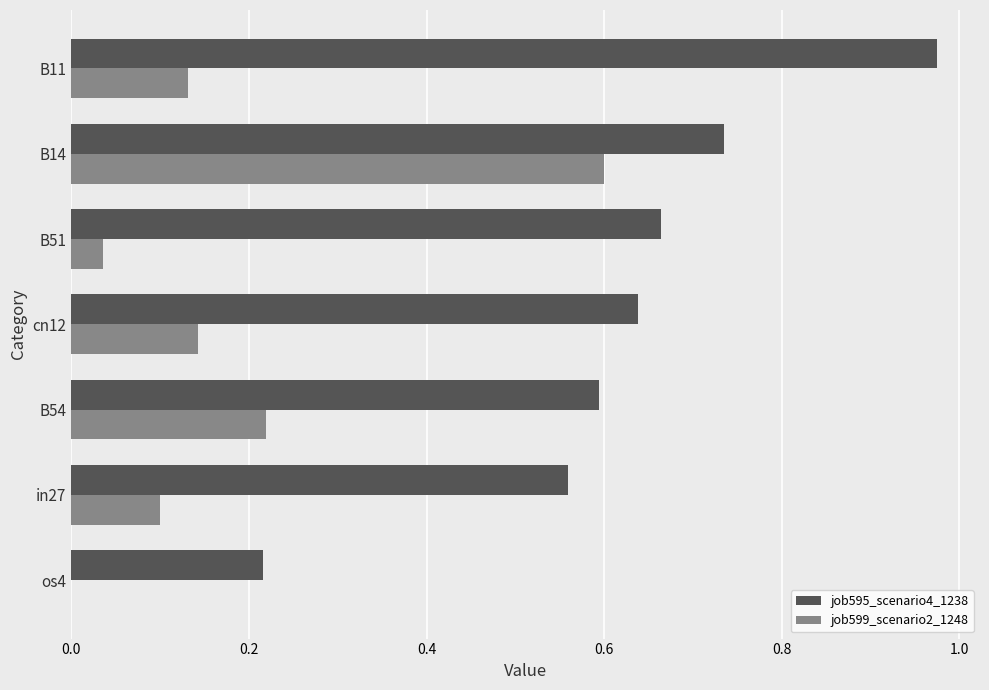

The value of job599_scenario2_1248 at os4 is 0.0. True or false?

True